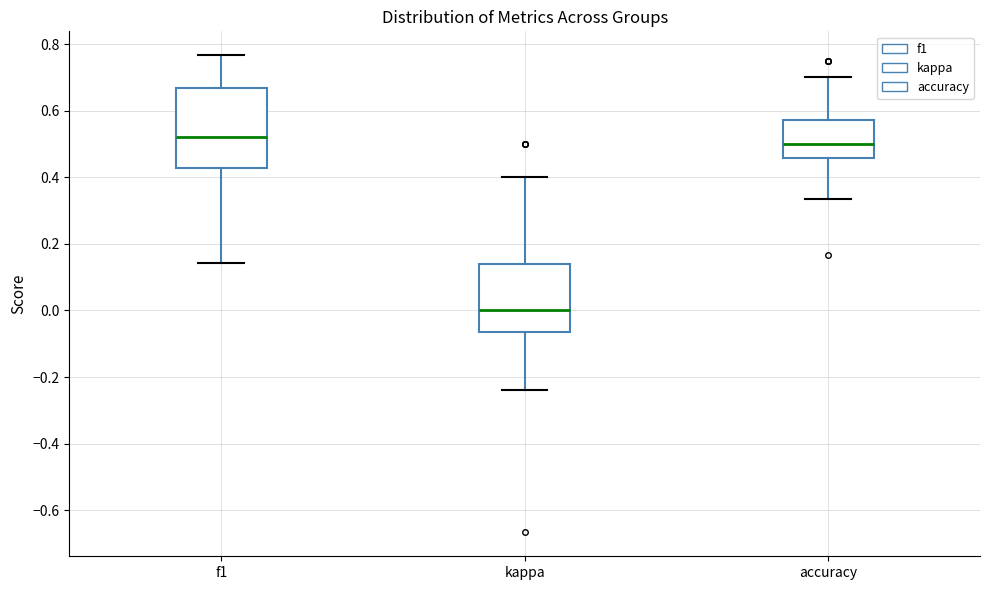

Reading left to right, read every box against the y-axis: the position of its median line, the range the box covers, and the ends of its whiskers. The values are not printed on the chart, so give them approximately, as read against the axis.

f1: median 0.52, box 0.42 to 0.66, whiskers 0.14 to 0.76
kappa: median 0.00, box -0.06 to 0.14, whiskers -0.24 to 0.40
accuracy: median 0.50, box 0.46 to 0.58, whiskers 0.34 to 0.70